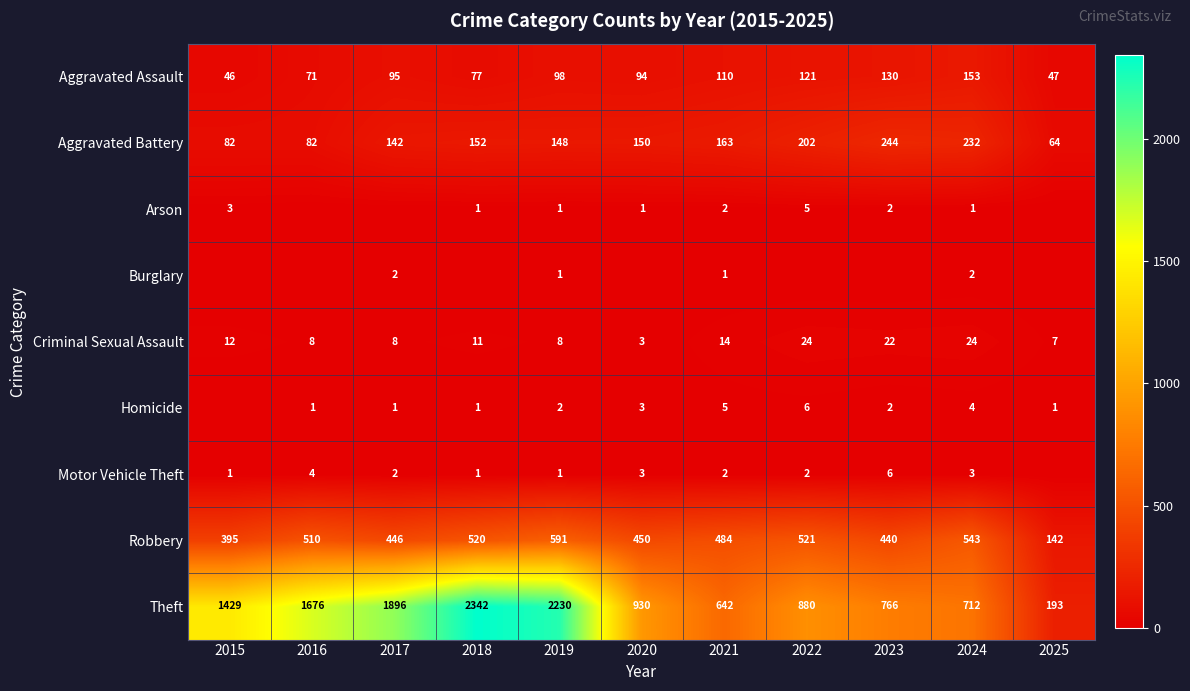

The value of Aggravated Battery at 2018 is 198. True or false?

False